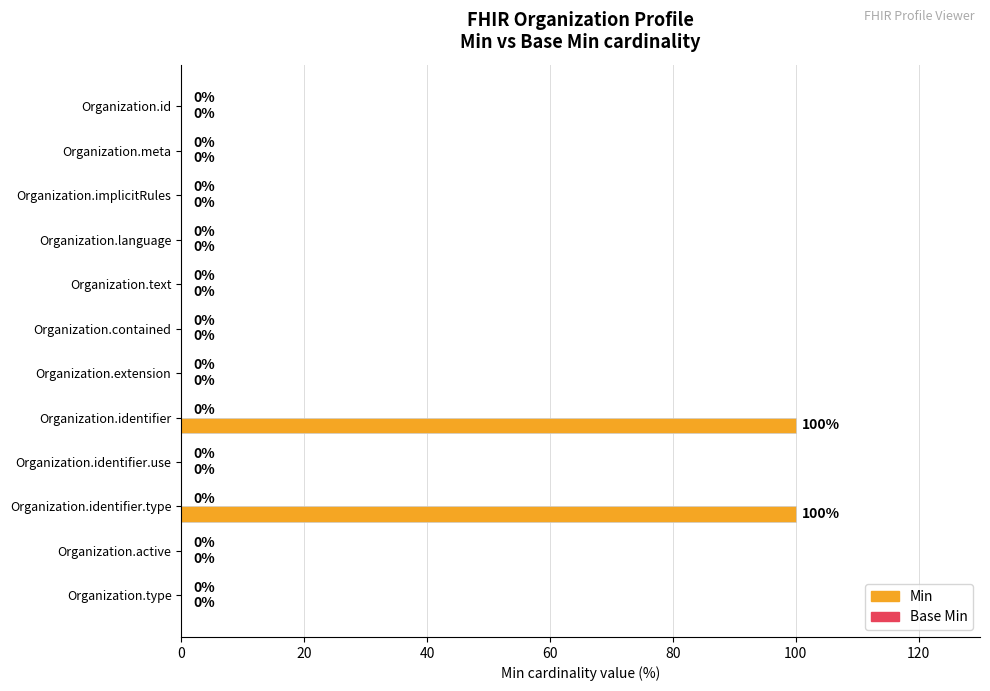

Reading bottom to top, list all the values displayed in this chart.

Organization.type=0	Organization.active=0	Organization.identifier.type=100	Organization.identifier.use=0	Organization.identifier=100	Organization.extension=0	Organization.contained=0	Organization.text=0	Organization.language=0	Organization.implicitRules=0	Organization.meta=0	Organization.id=0